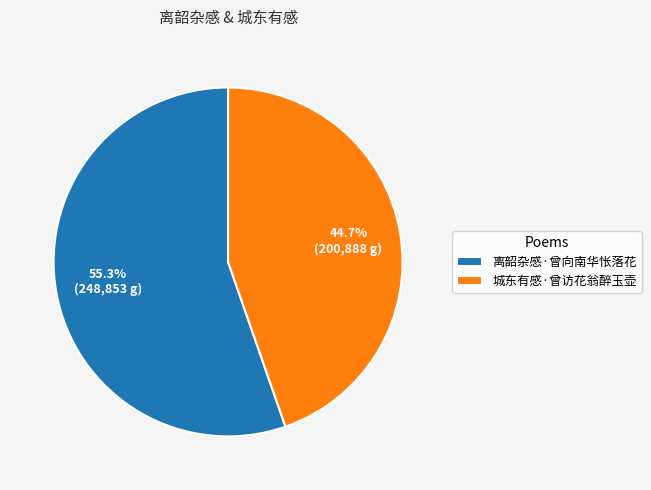

To the nearest percent, what portion does 离韶杂感·曾向南华怅落花 represent?

55%